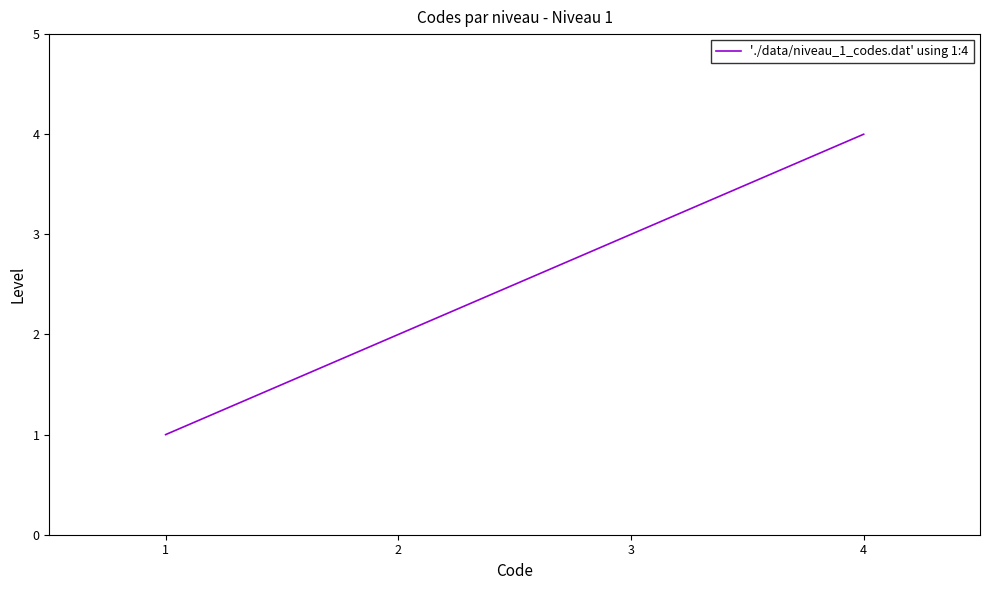

What is the change in value from 2 to 3?

+1